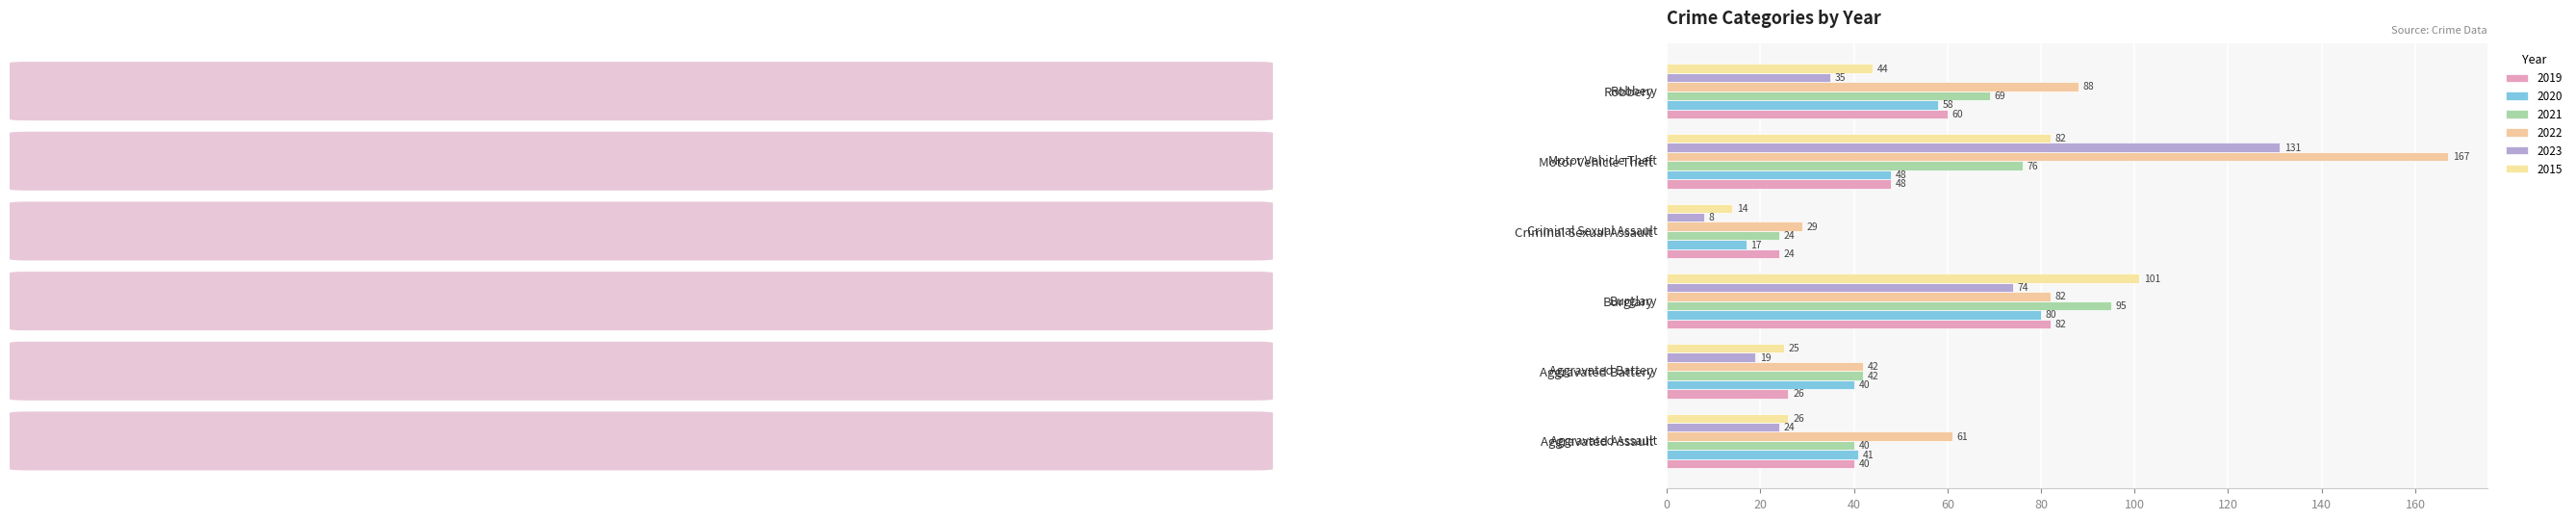

How many data points does each series have?

6